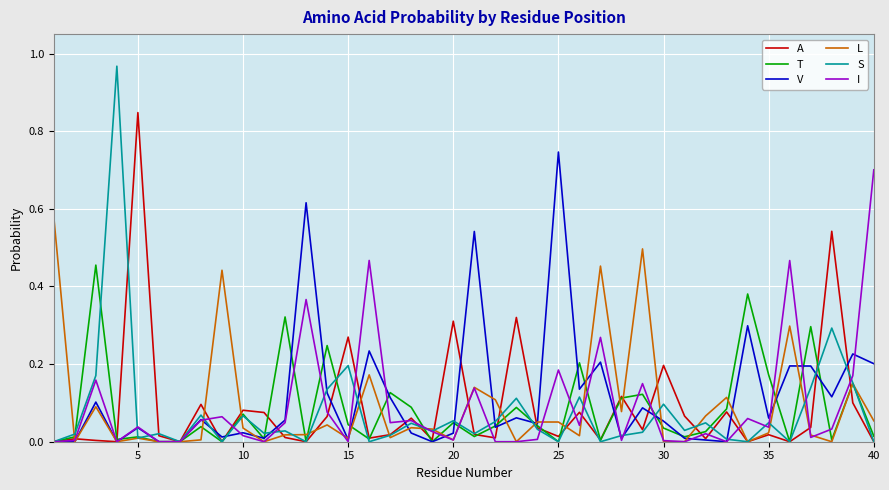

Does the chart display data point markers on the line(s)?

No